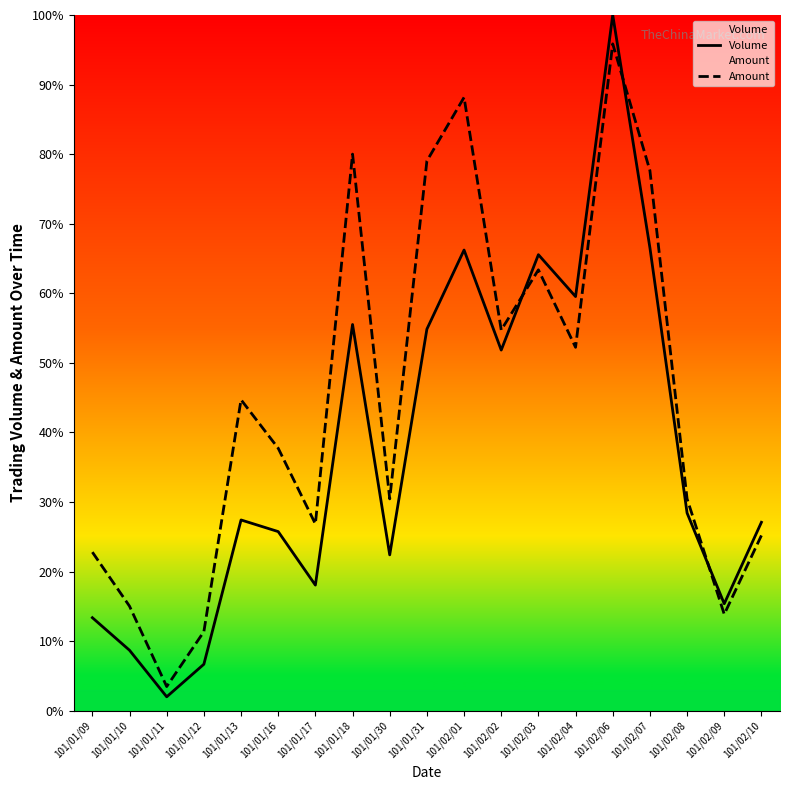

Which series has the widest spread of values?

Volume